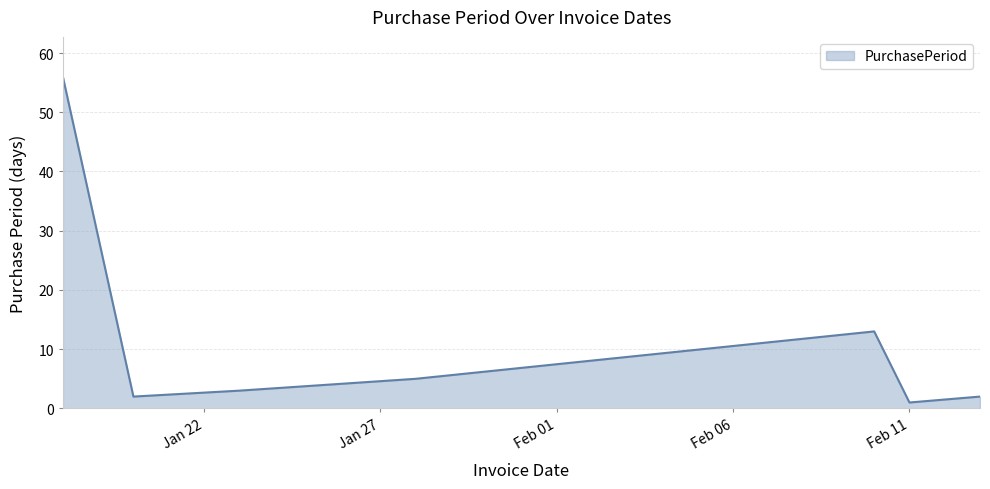

True or false: there are more than 0 points higher than both neighbors.

True